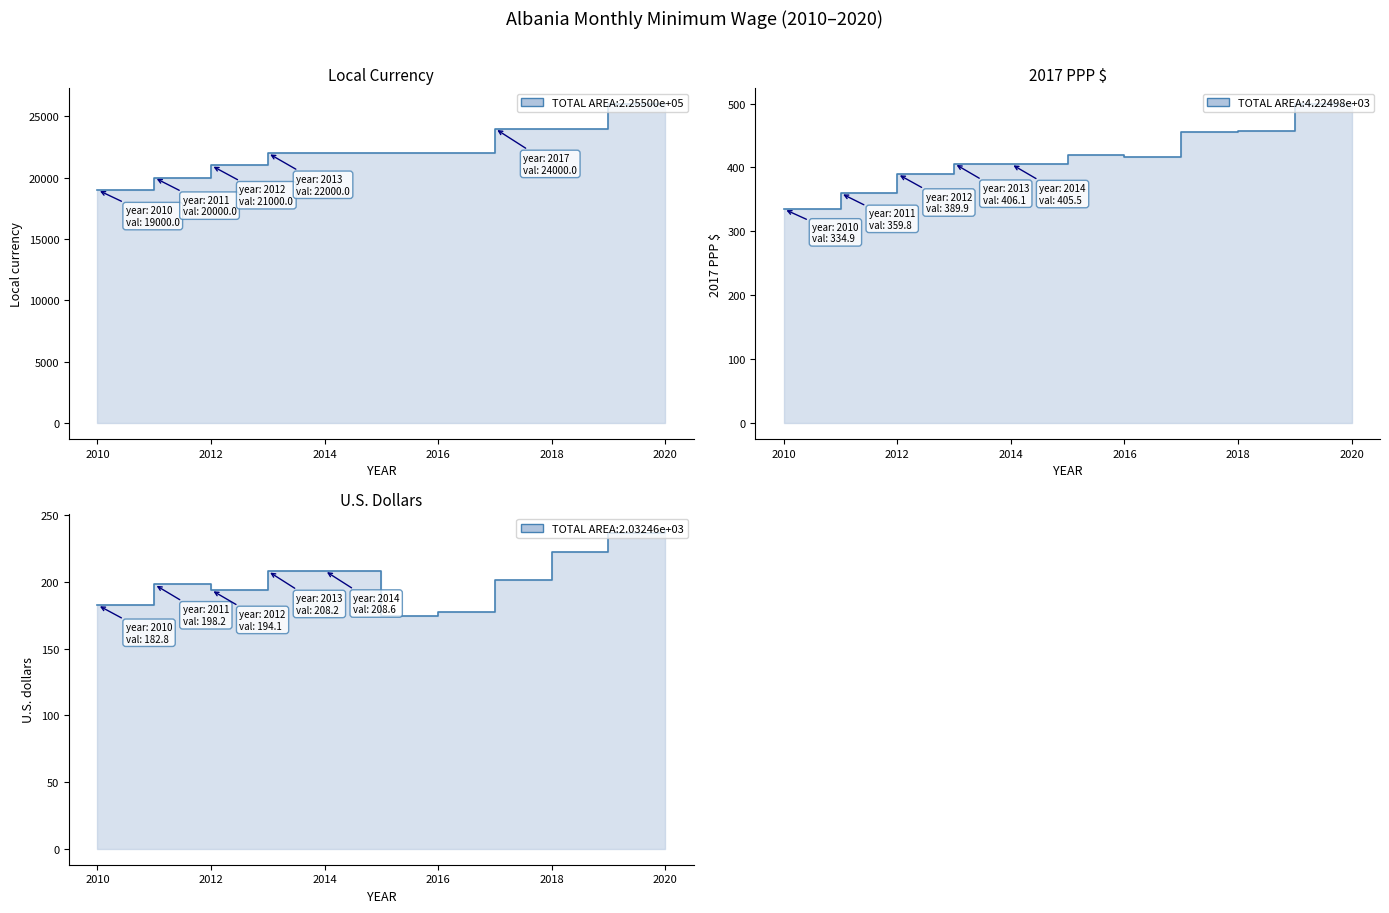

Reading right to left, what are all the values shown in this chart?

Local currency: 26000.0	26000.0	24000.0	24000.0	22000.0	22000.0	22000.0	22000.0	21000.0	20000.0	19000.0
2017 PPP $: 499.1	499.4	457.6	454.8	416.0	418.9	405.5	406.1	389.9	359.8	334.9
U.S. dollars: 239.3	236.7	222.2	201.5	177.2	174.7	208.6	208.2	194.1	198.2	182.8